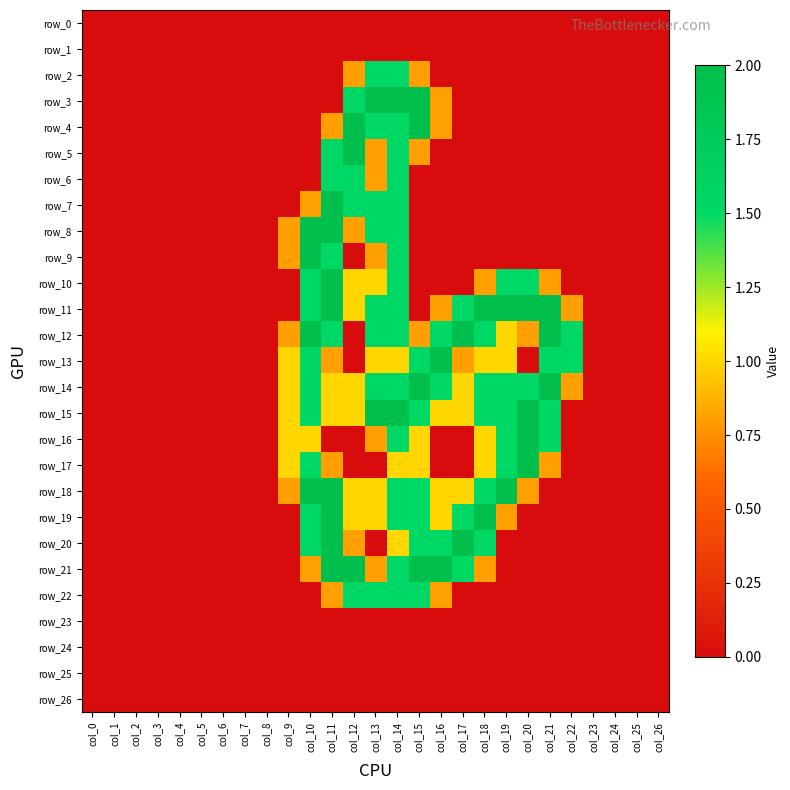

Which category has the lowest value across all series?

col_0